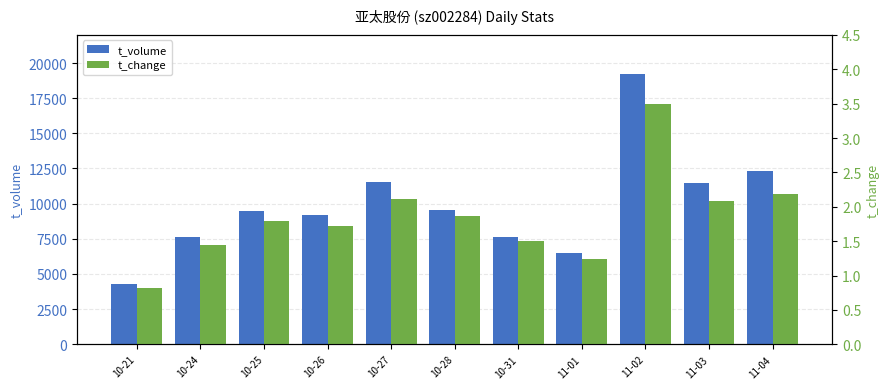

What is the value of the t_volume bar at the 5th from the left?

11513.0